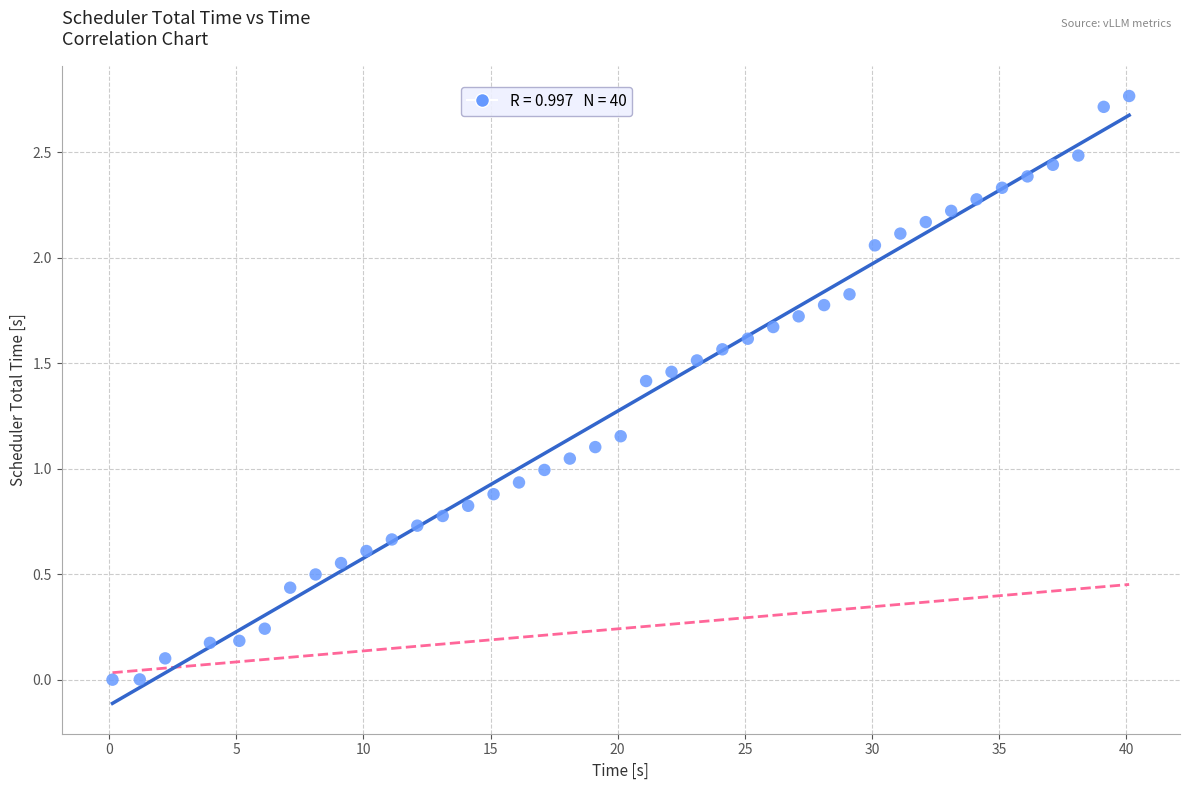

What is the range of X values (max minus min)?

40.0